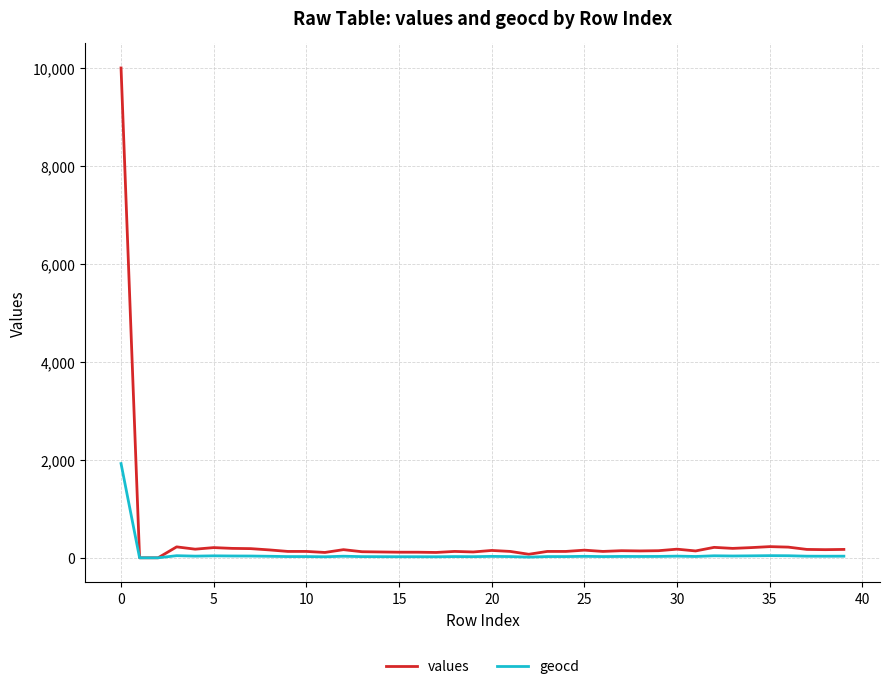

List the series in order of their peak value, highest first.

values, geocd